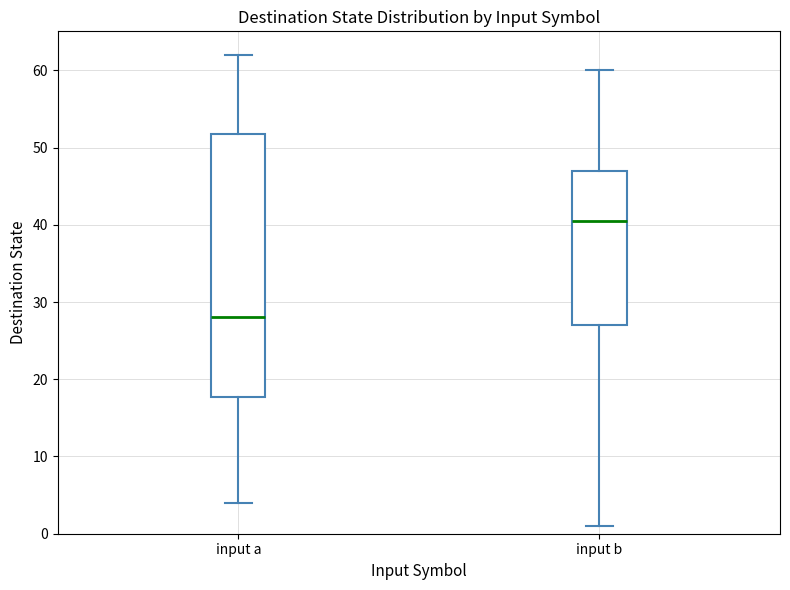

Which box has the highest median line?

input b